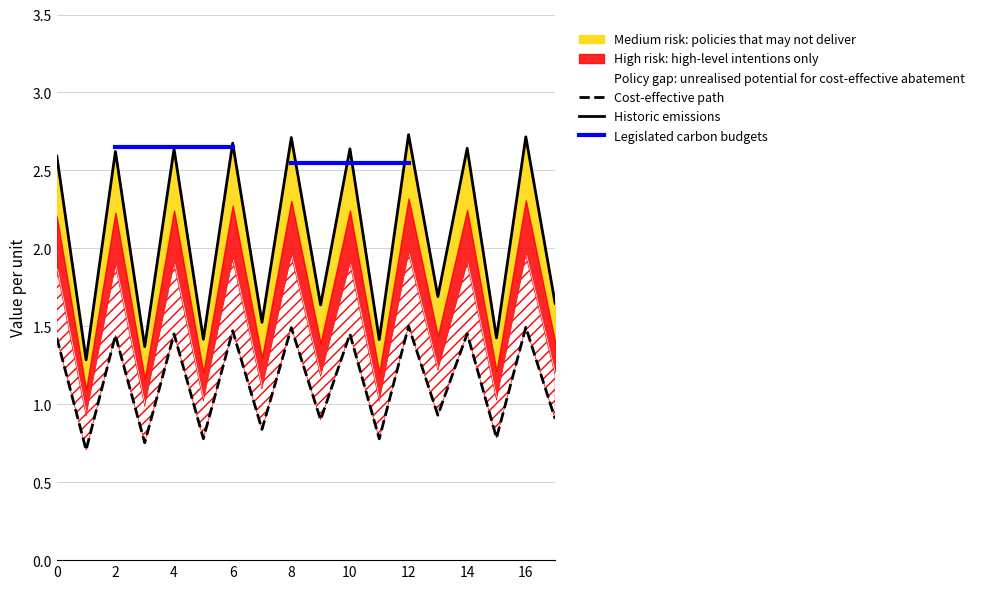

Which has a higher value, 9 or 1?

9